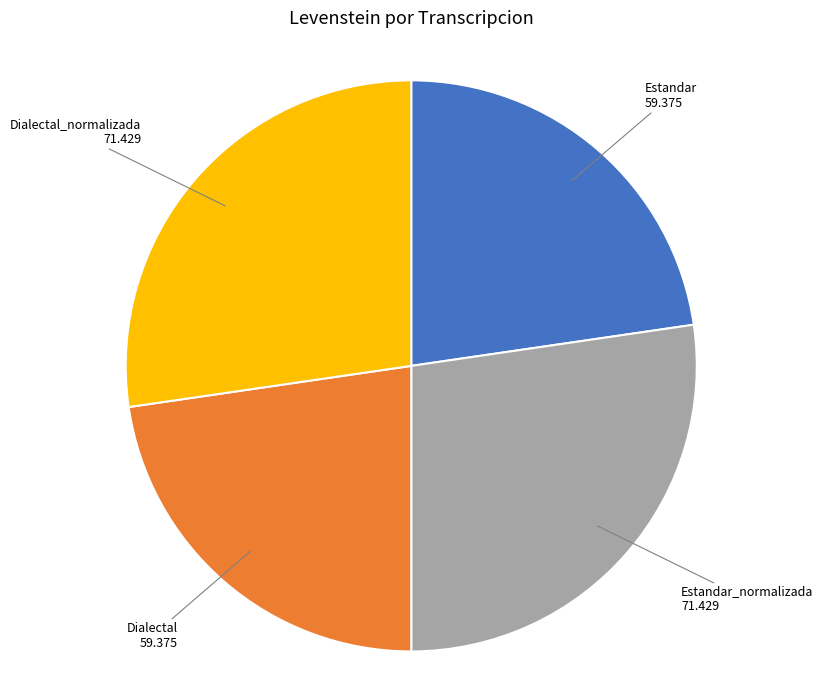

Do Estandar and Dialectal together represent more than half of the pie?

No